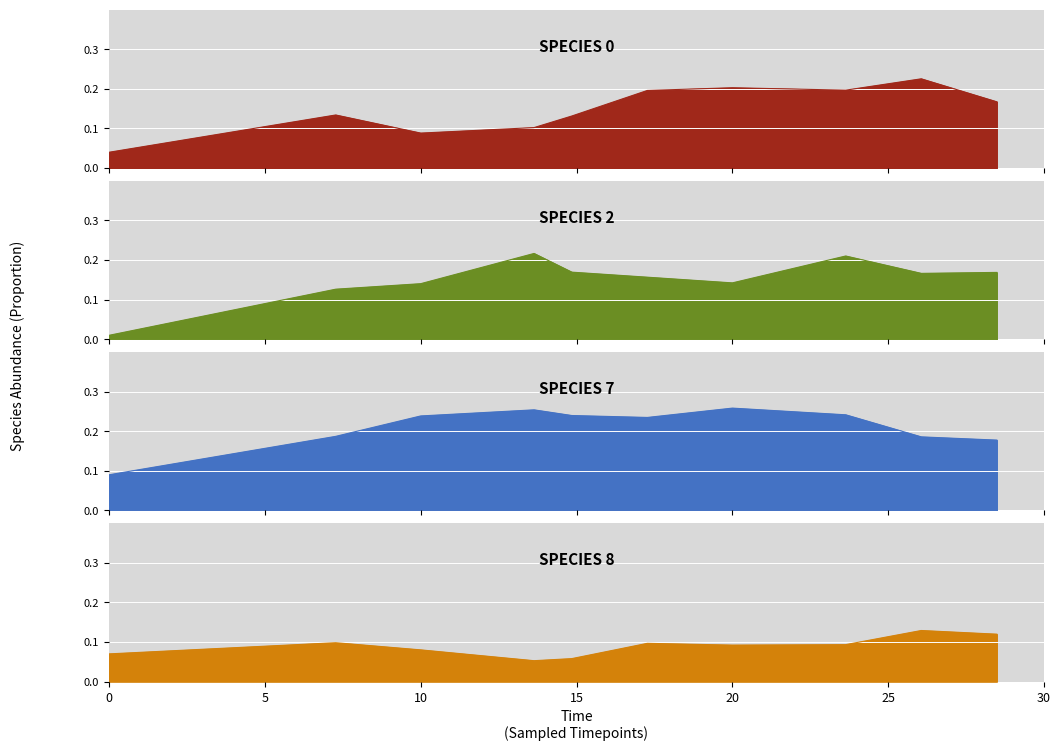

At how many categories does at least one series exceed 0?

10